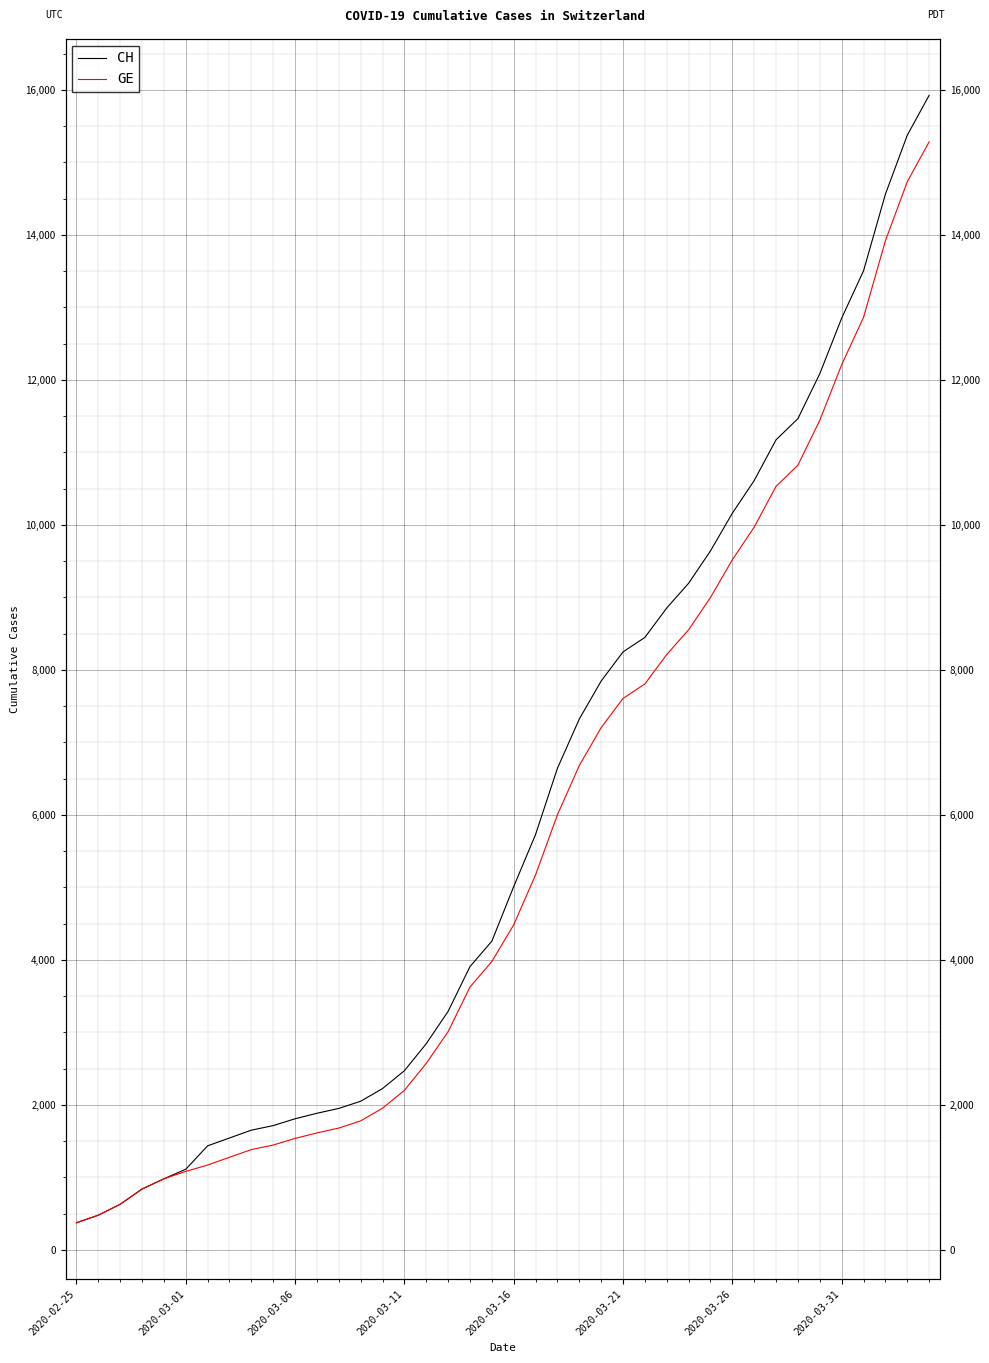

Is it true that GE equals 3010 at 17?

True